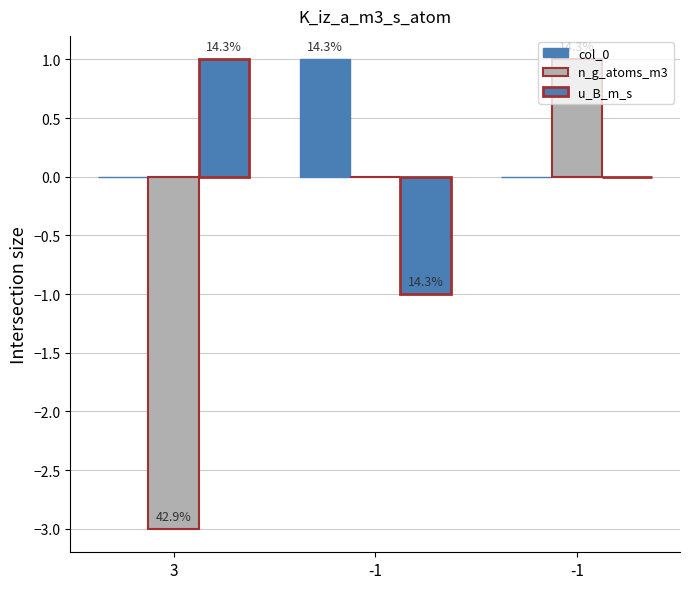

Are the bars grouped side by side (vs. stacked)?

Yes